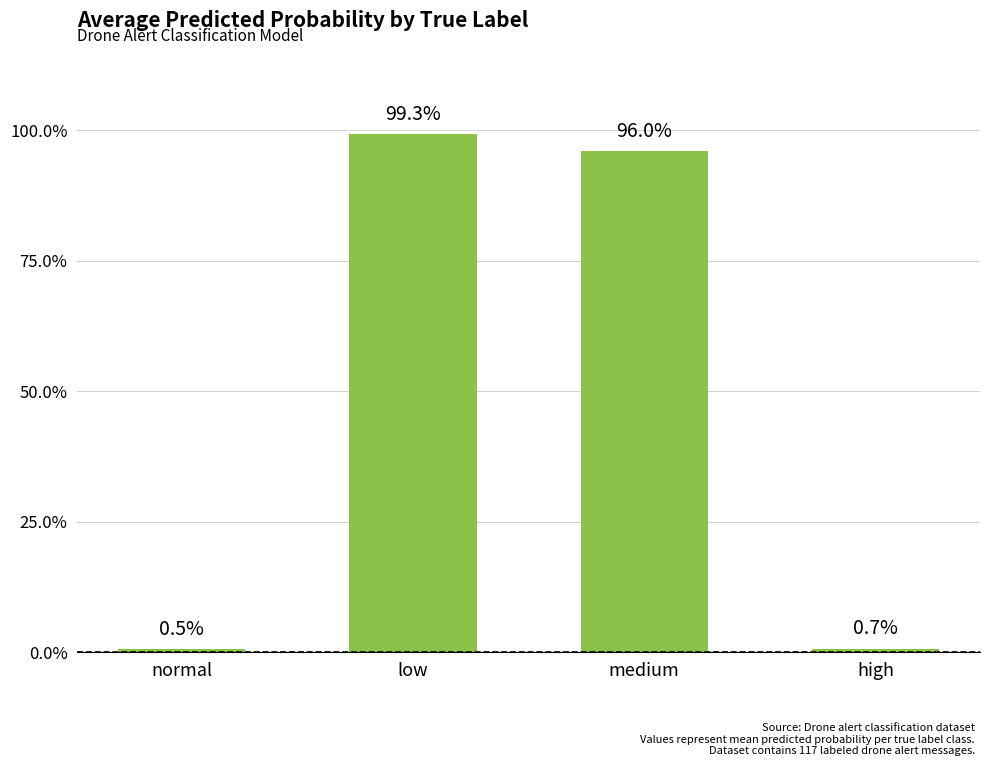

What position from the left is high?

4